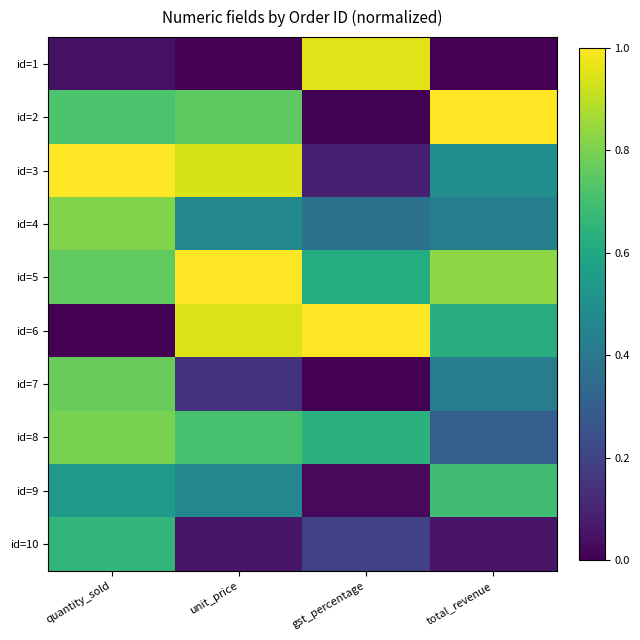

At how many categories does at least one series exceed 0?

4